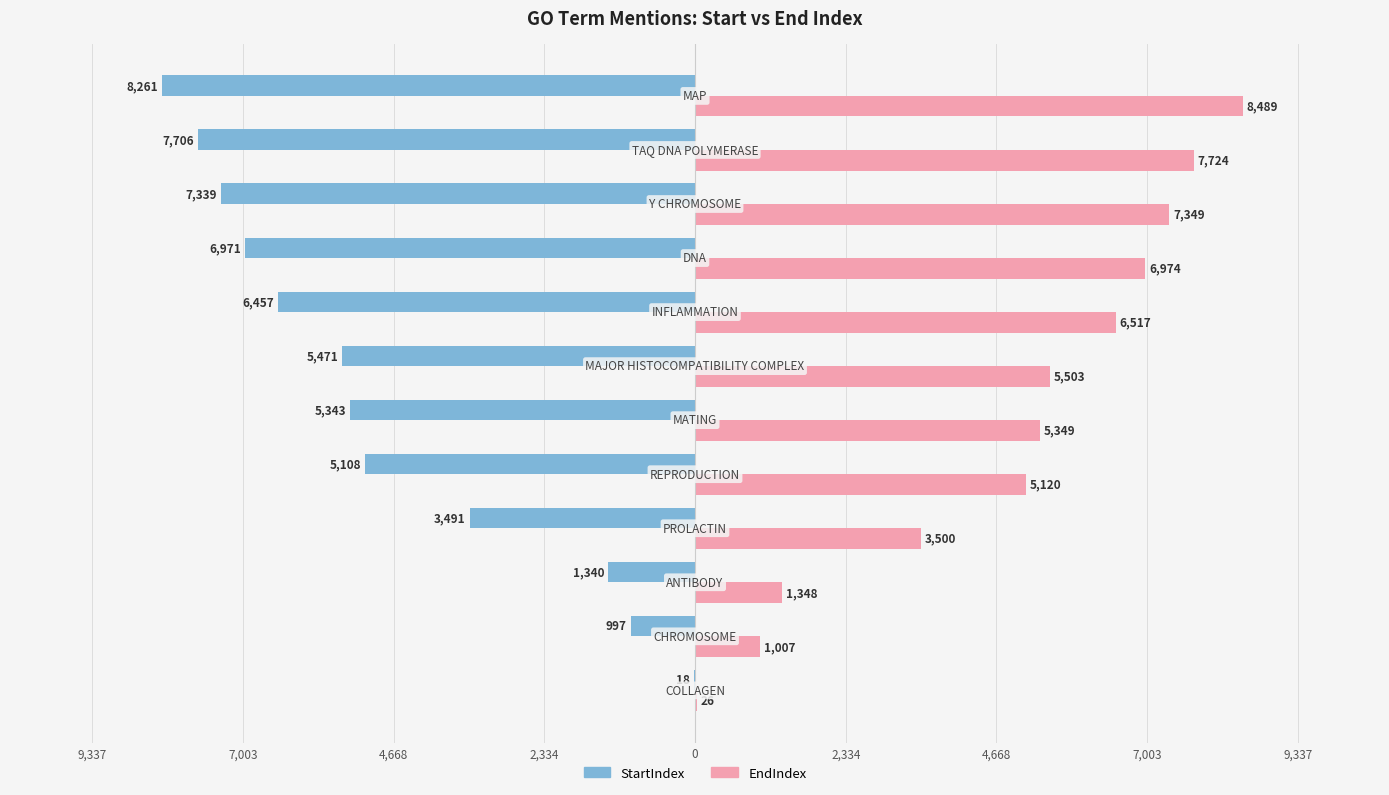

What are all the series names shown in the legend?

StartIndex, EndIndex